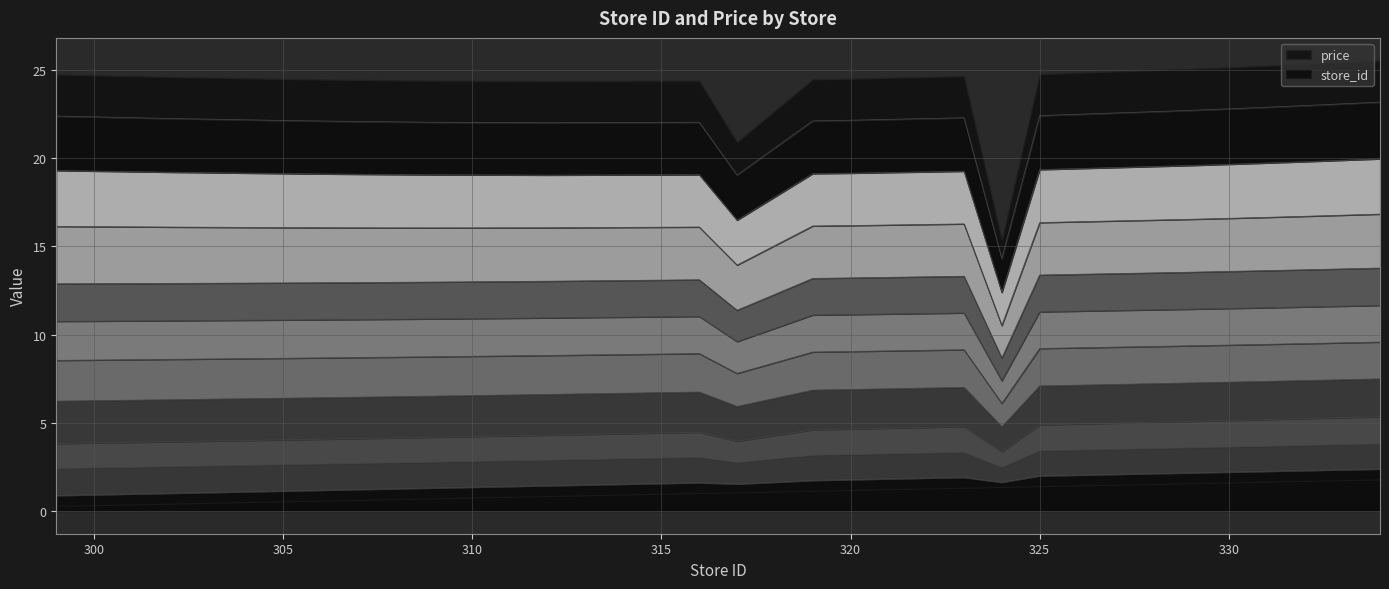

Which series has the largest range (max minus min)?

price